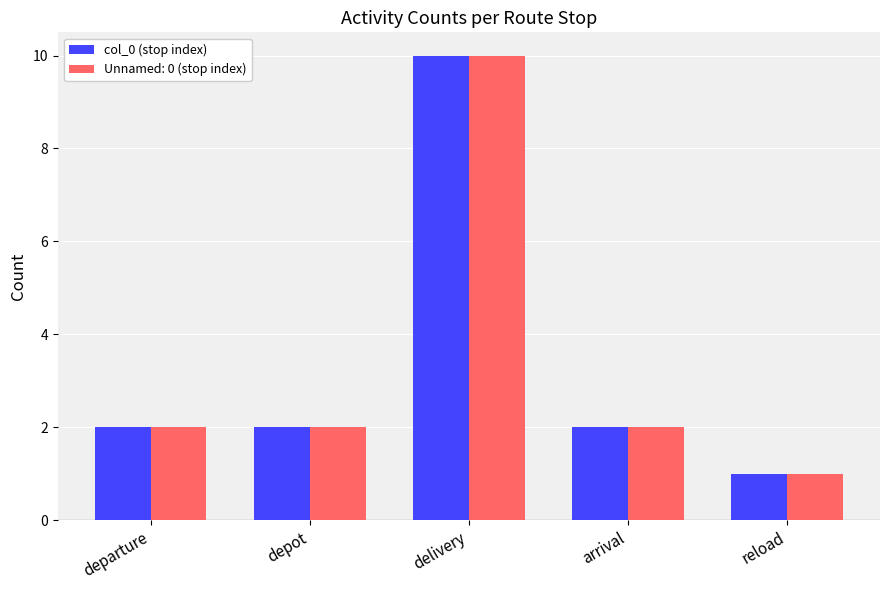

The col_0 (stop index) series shows 2 at arrival. True or false?

True